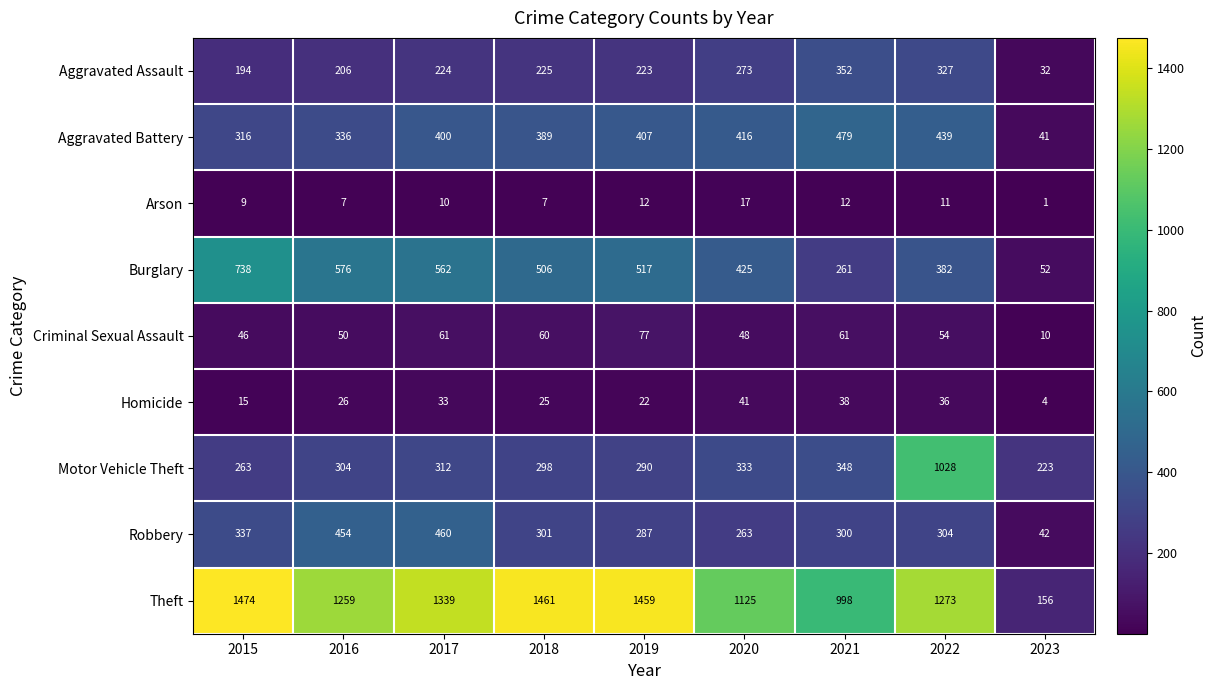

What is the sum of the Arson values at 2017 and 2019?

22